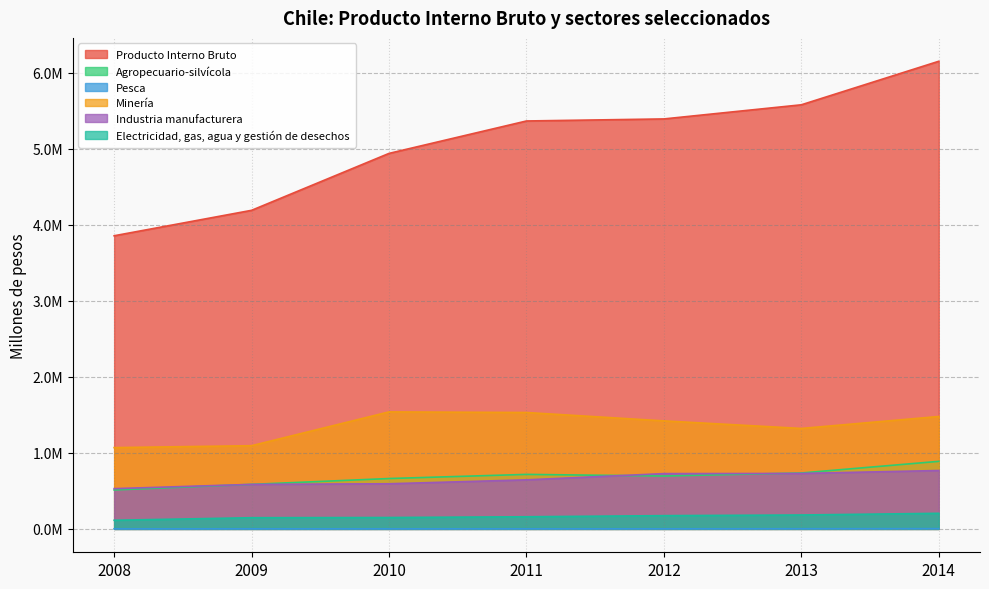

Reading left to right, transcribe all the data shown in this chart.

Producto Interno Bruto: 3853991	4188560	4936947	5363198	5390168	5575893	6148225
Agropecuario-silvícola: 511884	585490	662158	716591	695122	735083	888093
Pesca: 674	904	701	944	974	1914	3066
Minería: 1068685	1093816	1538301	1530276	1420057	1320627	1477991
Industria manufacturera: 529168	585239	593409	644912	726779	729263	767626
Electricidad, gas, agua y gestión de desechos: 113462	147031	149545	159663	174210	182809	204882